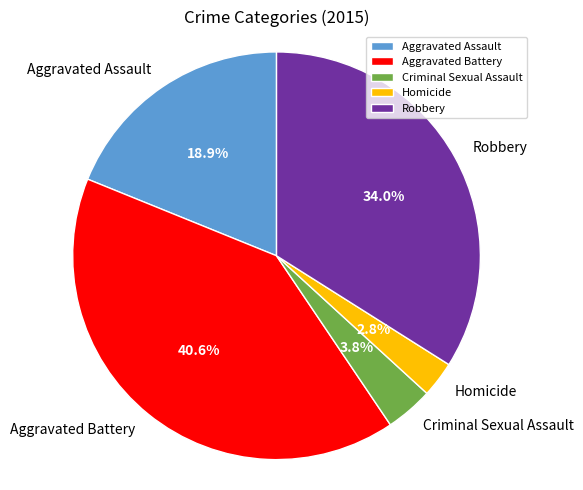

Is there a majority slice in this chart?

No